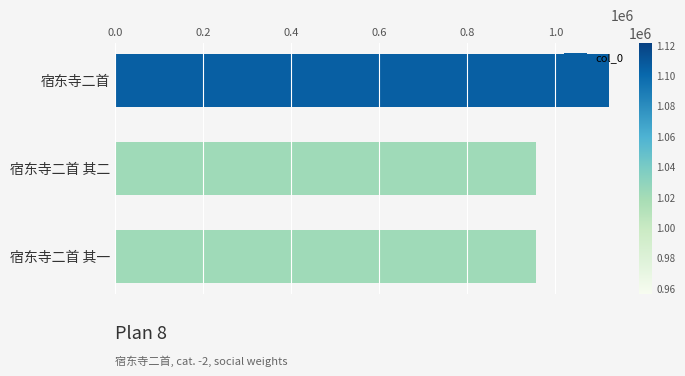

How many data points does each series have?

3